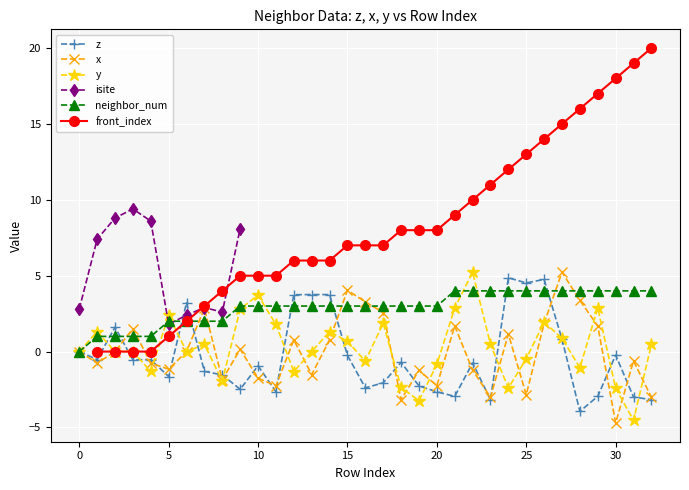

At which label does x reach its minimum?

30